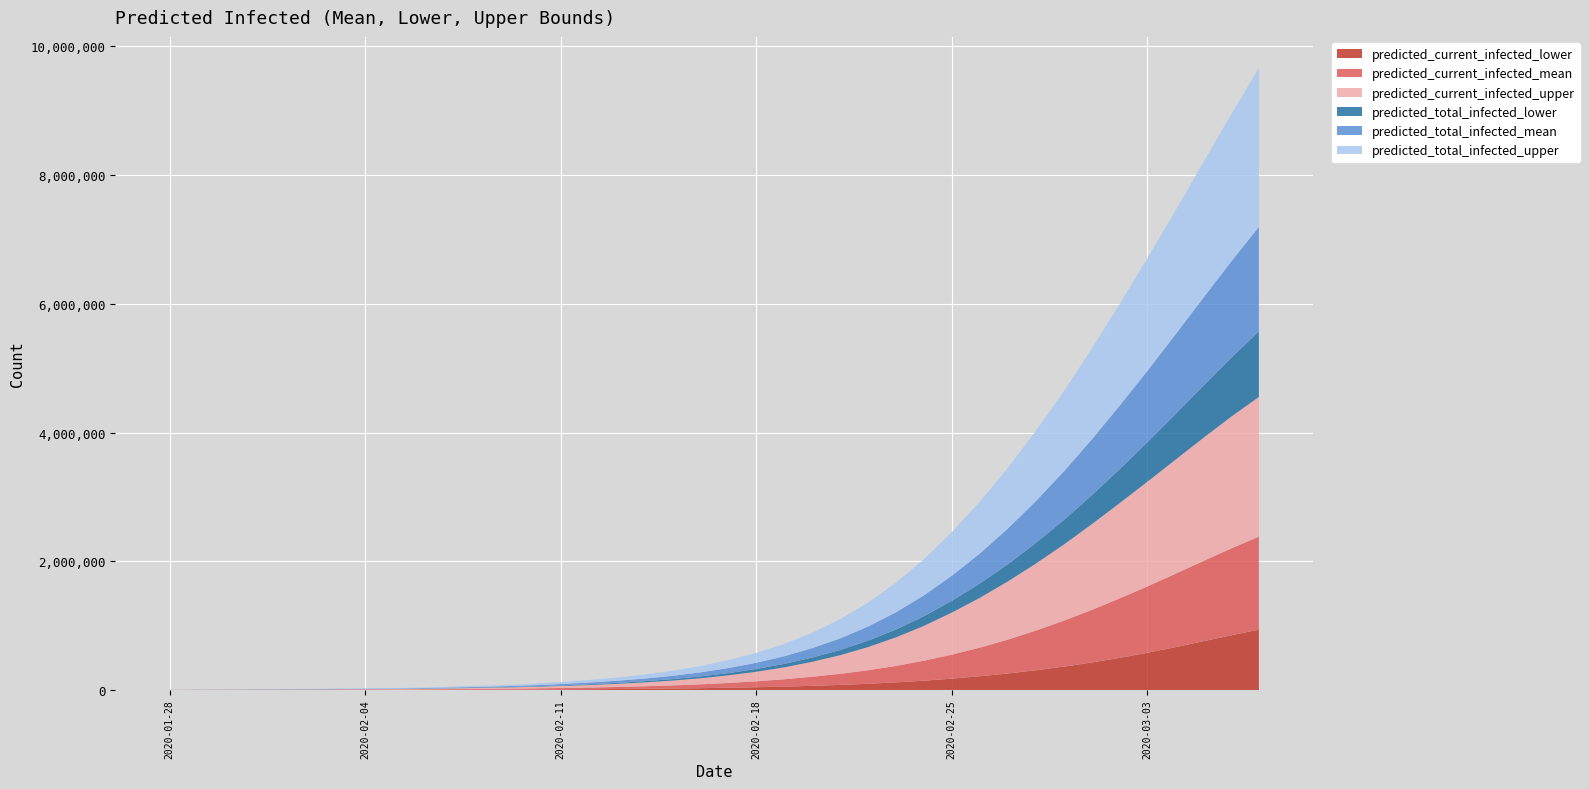

Reading left to right, extract all data points from this chart.

predicted_current_infected_lower: 2020-01-28=250	2020-01-29=500	2020-01-30=750	2020-01-31=1000	2020-02-01=1250	2020-02-02=1500	2020-02-03=1750	2020-02-04=2000	2020-02-05=2250	2020-02-06=3149	2020-02-07=4047	2020-02-08=5026	2020-02-09=6170	2020-02-10=7660	2020-02-11=9696	2020-02-12=11945	2020-02-13=14669	2020-02-14=18027	2020-02-15=22225	2020-02-16=27525	2020-02-17=34098	2020-02-18=42157	2020-02-19=52031	2020-02-20=64164	2020-02-21=78444	2020-02-22=96116	2020-02-23=117793	2020-02-24=144267	2020-02-25=175974	2020-02-26=212859	2020-02-27=255708	2020-02-28=305153	2020-02-29=361759	2020-03-01=425984	2020-03-02=497920	2020-03-03=577348	2020-03-04=664250	2020-03-05=756319	2020-03-06=848788	2020-03-07=937200
predicted_current_infected_mean: 2020-01-28=540	2020-01-29=1080	2020-01-30=1620	2020-01-31=2160	2020-02-01=2700	2020-02-02=3240	2020-02-03=3780	2020-02-04=4320	2020-02-05=4860	2020-02-06=6804	2020-02-07=8743	2020-02-08=10860	2020-02-09=13341	2020-02-10=16577	2020-02-11=21008	2020-02-12=25918	2020-02-13=31880	2020-02-14=39252	2020-02-15=48494	2020-02-16=60188	2020-02-17=74710	2020-02-18=92516	2020-02-19=114306	2020-02-20=140971	2020-02-21=172121	2020-02-22=210140	2020-02-23=255800	2020-02-24=309874	2020-02-25=372799	2020-02-26=444660	2020-02-27=525680	2020-02-28=615358	2020-02-29=712448	2020-03-01=815294	2020-03-02=921941	2020-03-03=1030567	2020-03-04=1139275	2020-03-05=1246003	2020-03-06=1348658	2020-03-07=1445246
predicted_current_infected_upper: 2020-01-28=750	2020-01-29=1500	2020-01-30=2250	2020-01-31=3000	2020-02-01=3750	2020-02-02=4500	2020-02-03=5250	2020-02-04=6000	2020-02-05=6750	2020-02-06=9600	2020-02-07=12442	2020-02-08=15568	2020-02-09=19273	2020-02-10=24183	2020-02-11=31001	2020-02-12=38717	2020-02-13=48169	2020-02-14=59977	2020-02-15=74938	2020-02-16=94056	2020-02-17=118007	2020-02-18=147619	2020-02-19=184779	2020-02-20=231804	2020-02-21=288706	2020-02-22=359360	2020-02-23=442566	2020-02-24=540531	2020-02-25=652202	2020-02-26=772079	2020-02-27=901699	2020-02-28=1039406	2020-02-29=1180351	2020-03-01=1328486	2020-03-02=1478450	2020-03-03=1625004	2020-03-04=1769554	2020-03-05=1910700	2020-03-06=2046030	2020-03-07=2170367
predicted_total_infected_lower: 2020-01-28=250	2020-01-29=500	2020-01-30=750	2020-01-31=1000	2020-02-01=1250	2020-02-02=1500	2020-02-03=1750	2020-02-04=2000	2020-02-05=2250	2020-02-06=3149	2020-02-07=4047	2020-02-08=5026	2020-02-09=6170	2020-02-10=7660	2020-02-11=9696	2020-02-12=12195	2020-02-13=15169	2020-02-14=18777	2020-02-15=23225	2020-02-16=28775	2020-02-17=35598	2020-02-18=43907	2020-02-19=54031	2020-02-20=66414	2020-02-21=81594	2020-02-22=100163	2020-02-23=122819	2020-02-24=150438	2020-02-25=183635	2020-02-26=222555	2020-02-27=267903	2020-02-28=320323	2020-02-29=380537	2020-03-01=449209	2020-03-02=526695	2020-03-03=612946	2020-03-04=708158	2020-03-05=810351	2020-03-06=915203	2020-03-07=1018795
predicted_total_infected_mean: 2020-01-28=540	2020-01-29=1080	2020-01-30=1620	2020-01-31=2160	2020-02-01=2700	2020-02-02=3240	2020-02-03=3780	2020-02-04=4320	2020-02-05=4860	2020-02-06=6804	2020-02-07=8743	2020-02-08=10860	2020-02-09=13341	2020-02-10=16577	2020-02-11=21008	2020-02-12=26458	2020-02-13=32960	2020-02-14=40872	2020-02-15=50654	2020-02-16=62888	2020-02-17=77950	2020-02-18=96296	2020-02-19=118626	2020-02-20=145831	2020-02-21=178925	2020-02-22=218883	2020-02-23=266661	2020-02-24=323215	2020-02-25=389376	2020-02-26=465668	2020-02-27=552137	2020-02-28=648318	2020-02-29=753320	2020-03-01=865947	2020-03-02=984829	2020-03-03=1108517	2020-03-04=1235571	2020-03-05=1364629	2020-03-06=1494489	2020-03-07=1624171
predicted_total_infected_upper: 2020-01-28=750	2020-01-29=1500	2020-01-30=2250	2020-01-31=3000	2020-02-01=3750	2020-02-02=4500	2020-02-03=5250	2020-02-04=6000	2020-02-05=6750	2020-02-06=9600	2020-02-07=12442	2020-02-08=15568	2020-02-09=19273	2020-02-10=24183	2020-02-11=31001	2020-02-12=39467	2020-02-13=49669	2020-02-14=62227	2020-02-15=77938	2020-02-16=97806	2020-02-17=122507	2020-02-18=152869	2020-02-19=190779	2020-02-20=238554	2020-02-21=298306	2020-02-22=371801	2020-02-23=458134	2020-02-24=559804	2020-02-25=676384	2020-02-26=803080	2020-02-27=941166	2020-02-28=1089075	2020-02-29=1242577	2020-03-01=1406423	2020-03-02=1576255	2020-03-03=1747511	2020-03-04=1922422	2020-03-05=2101478	2020-03-06=2284583	2020-03-07=2468672